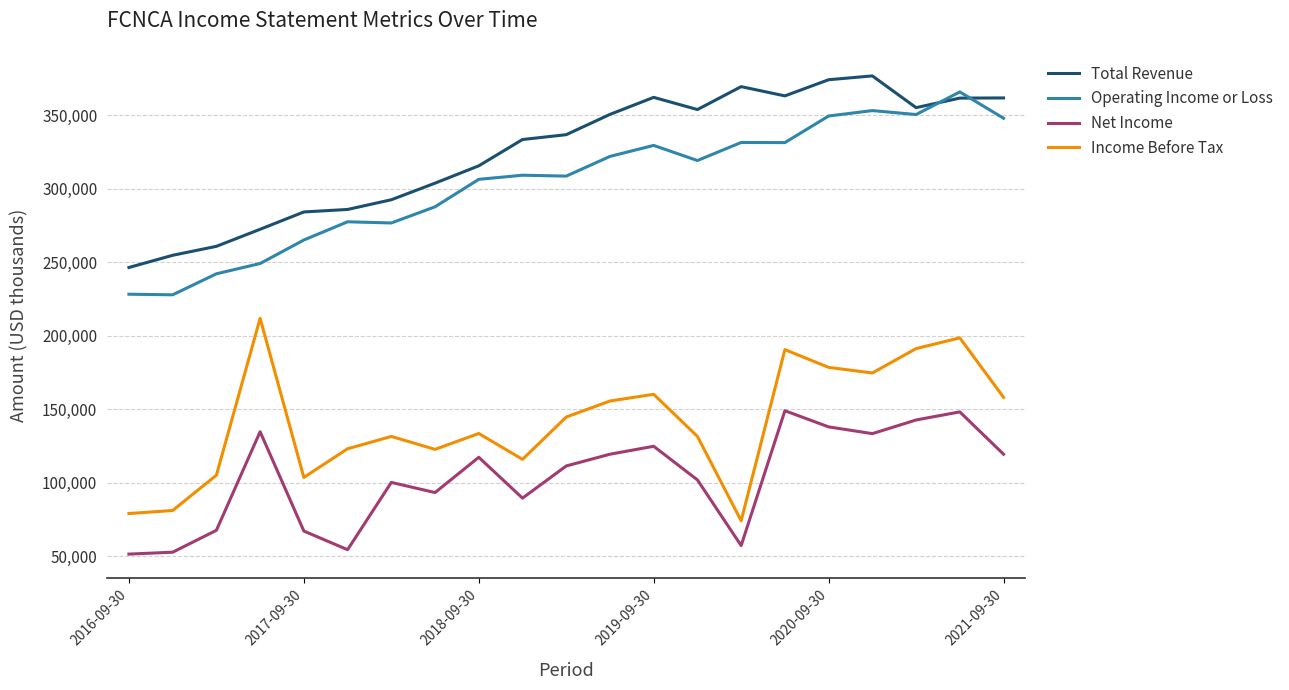

True or false: Total Revenue and Net Income intersect in this chart.

False